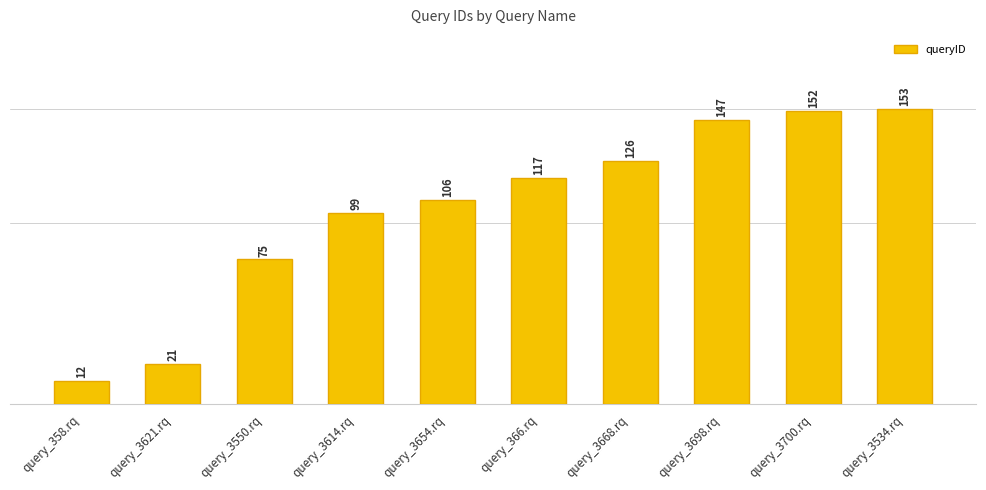

What is the difference between the values at query_3668.rq and query_3700.rq?

26